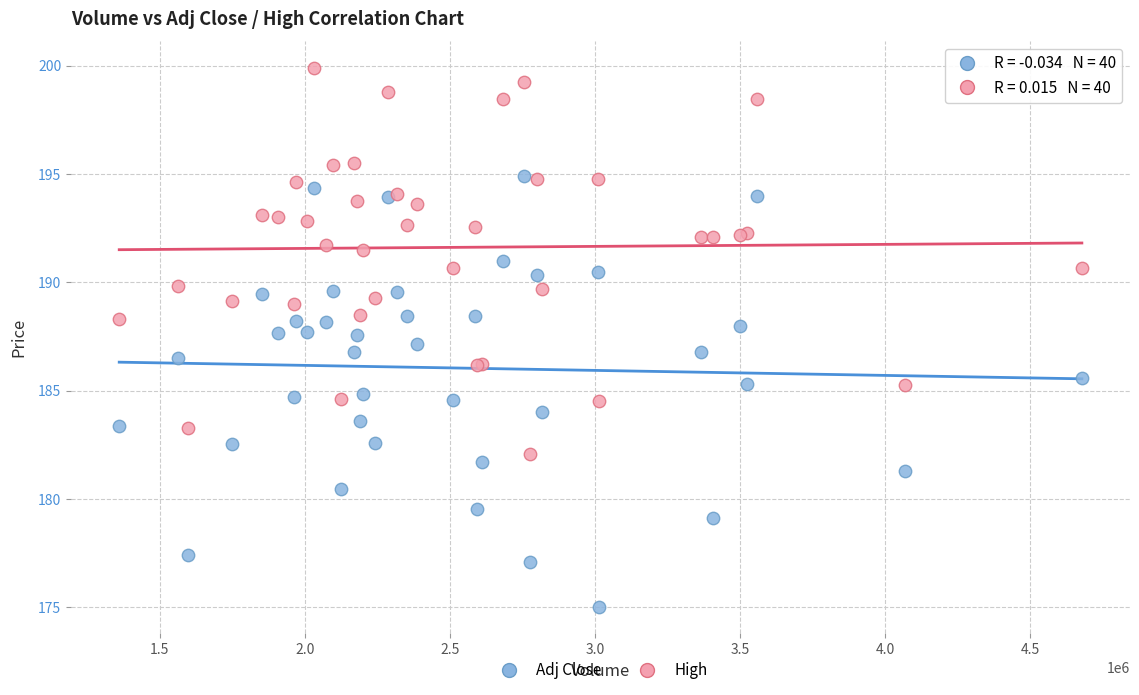

Which series contains the lowest Y value?

Adj Close